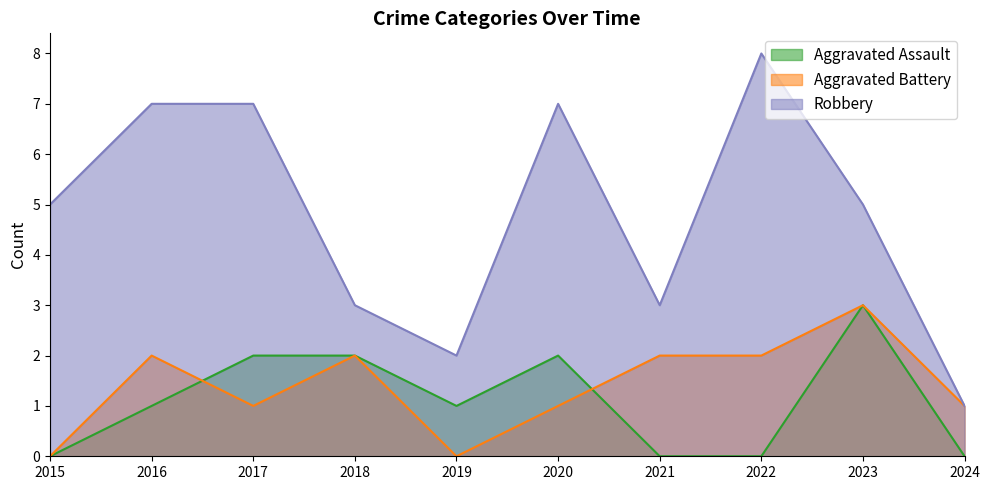

True or false: Robbery has a value of 3 at 2015.

False